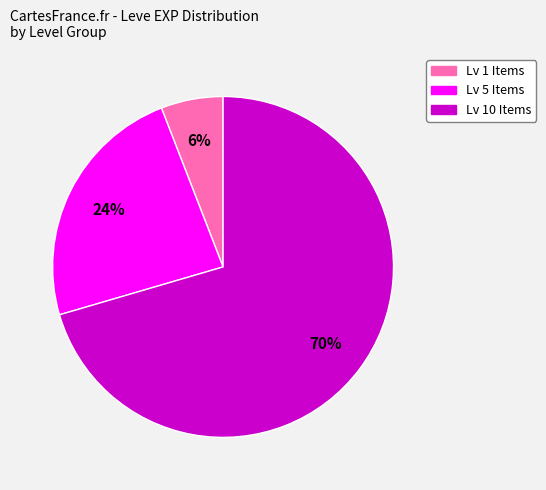

Does any single category account for the majority?

Yes